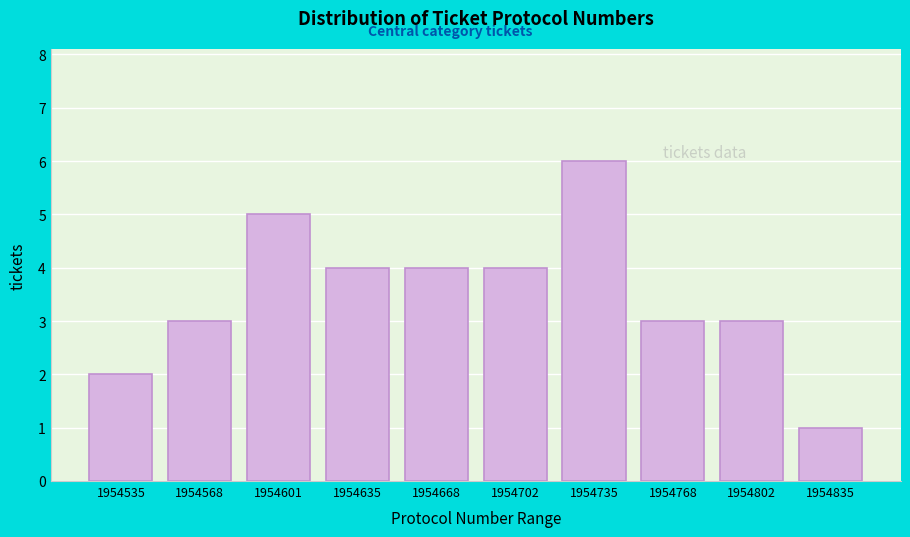

Reading right to left, what are all the values shown in this chart?

1954835=1	1954802=3	1954768=3	1954735=6	1954702=4	1954668=4	1954635=4	1954601=5	1954568=3	1954535=2